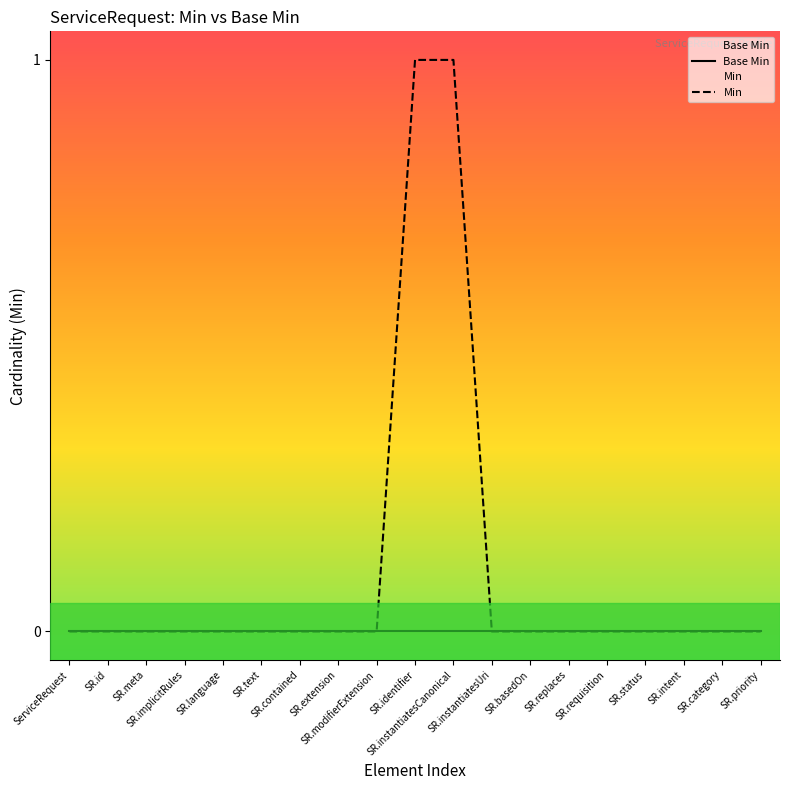

True or false: Base Min and Min cross at least once.

False